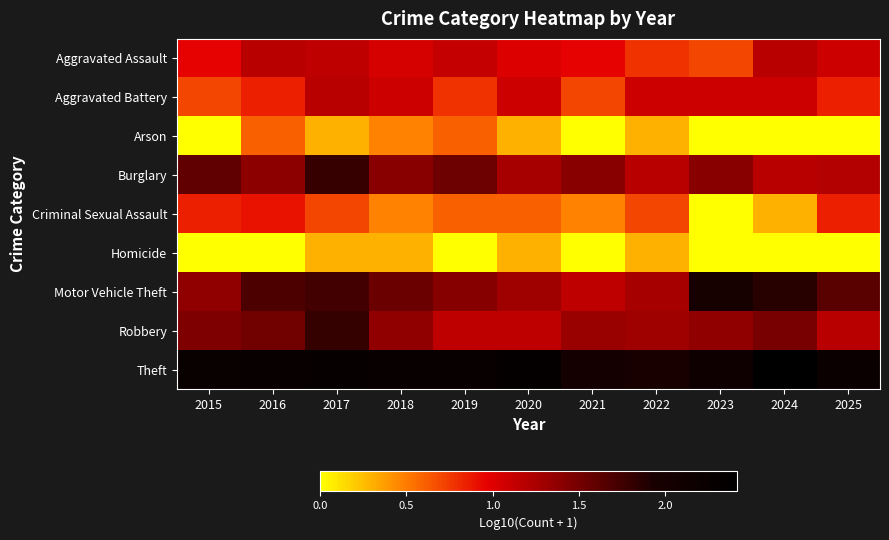

At which category is the sum across all series the highest?

2017